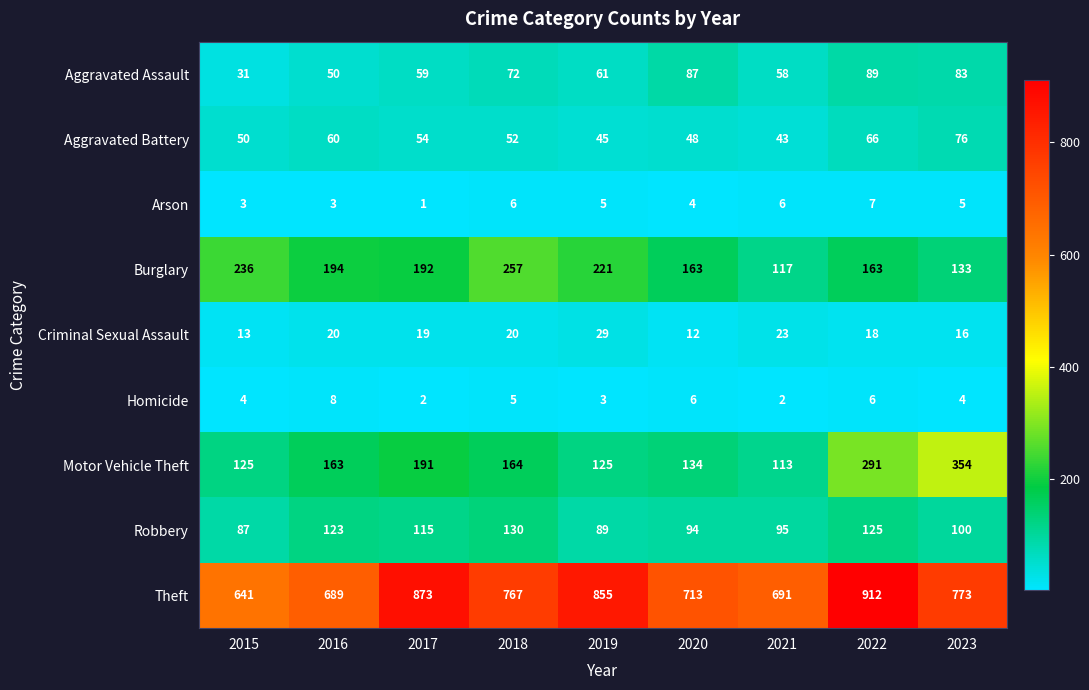

Where does the Criminal Sexual Assault series first go above 19?

2016